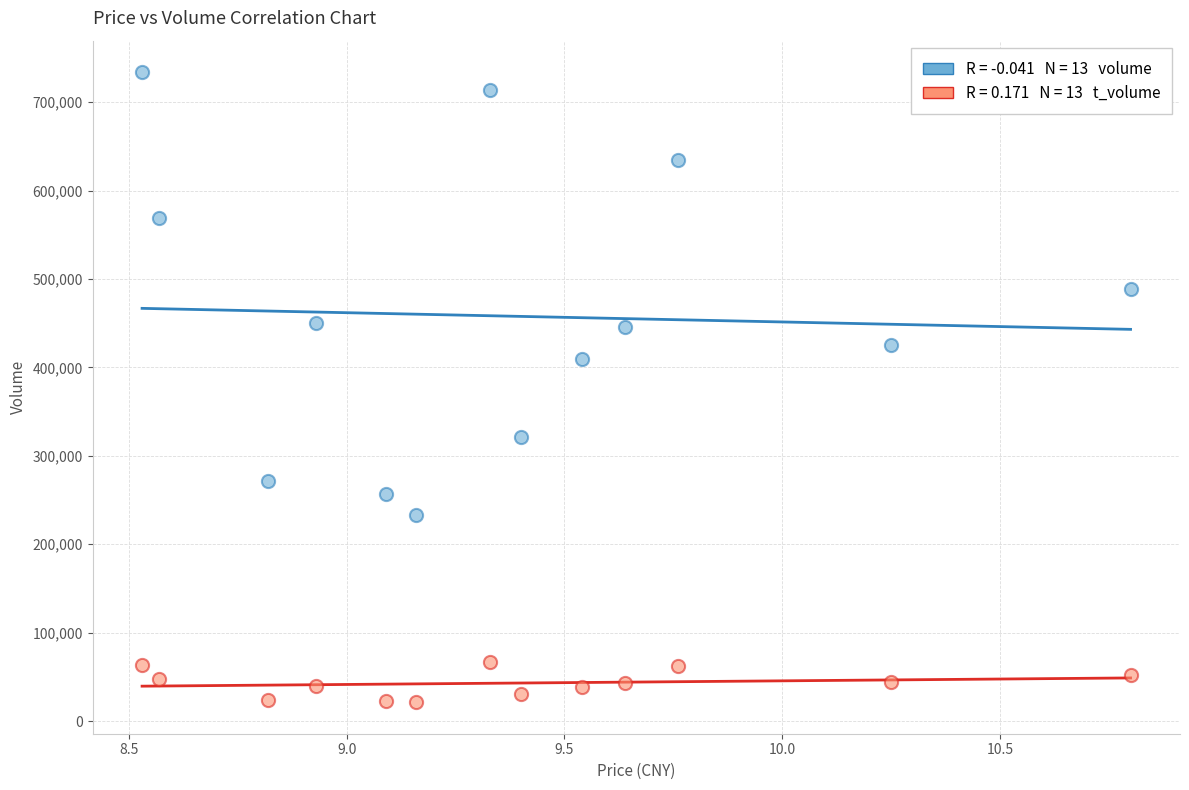

Across all data points, what is the range of Y values (max minus min)?

712551